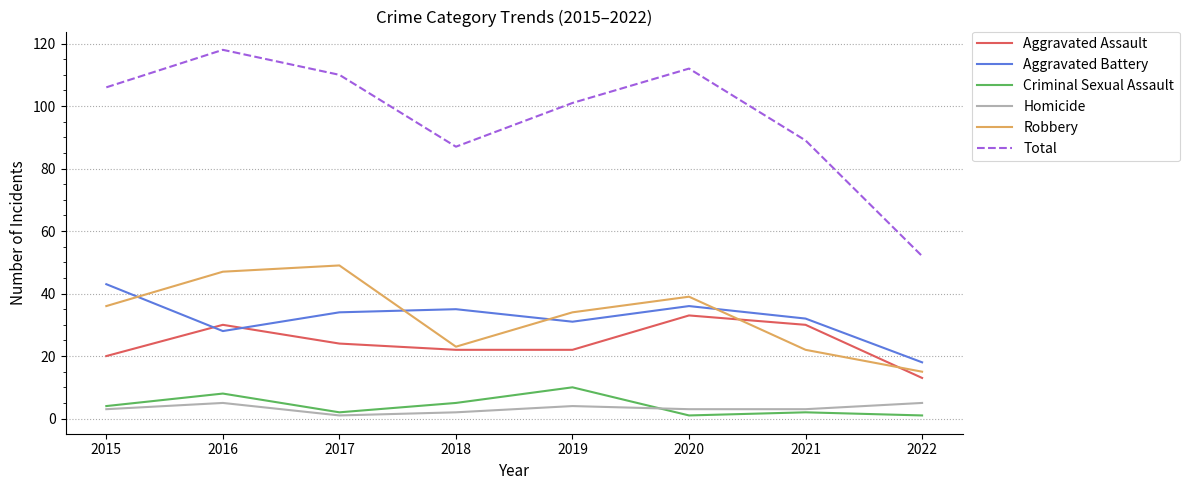

What are all the series names shown in the legend?

Aggravated Assault, Aggravated Battery, Criminal Sexual Assault, Homicide, Robbery, Total